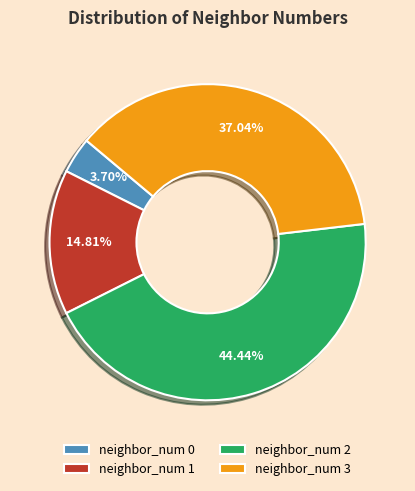

Do neighbor_num 1 and neighbor_num 0 together represent more than half of the pie?

No